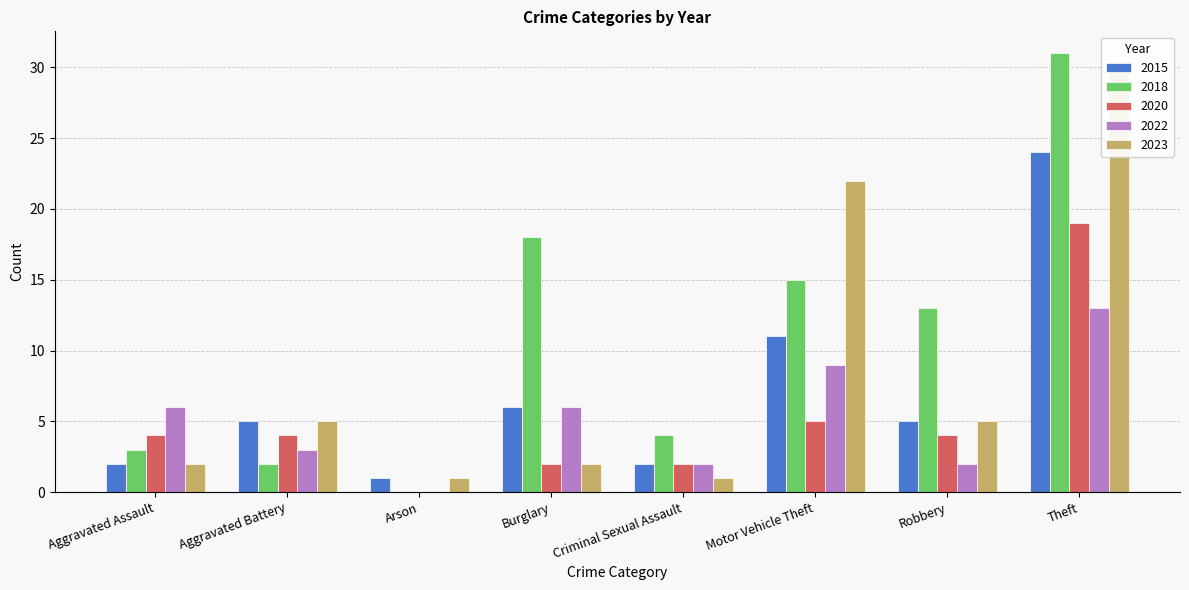

What is the label of the 4th bar from the right?

Criminal Sexual Assault